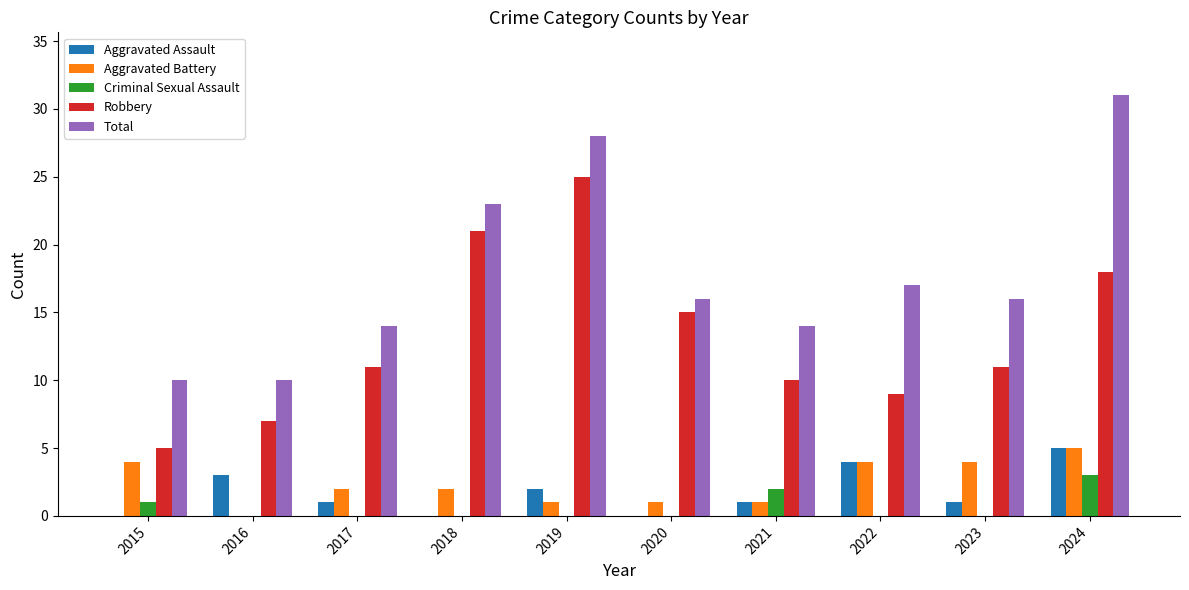

Which category has the highest value across all series?

2024